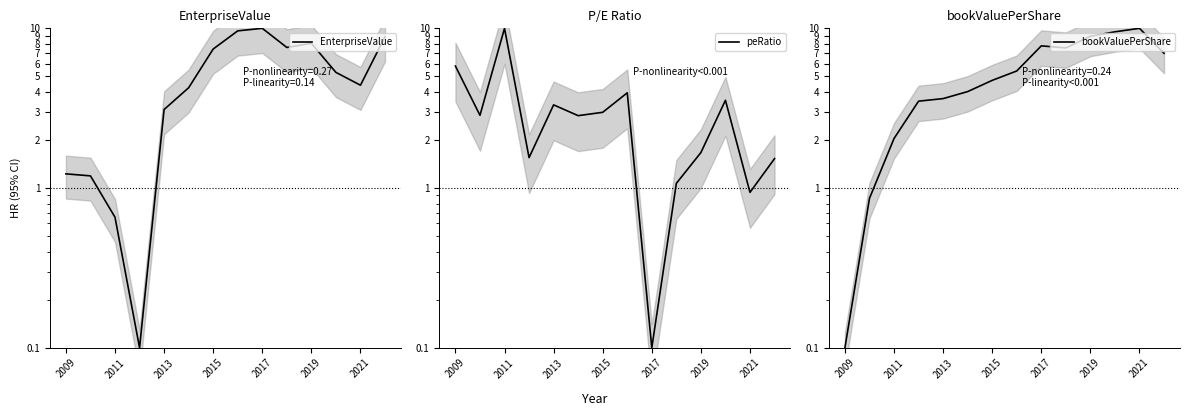

What are all the series names shown in the legend?

EnterpriseValue, peRatio, bookValuePerShare